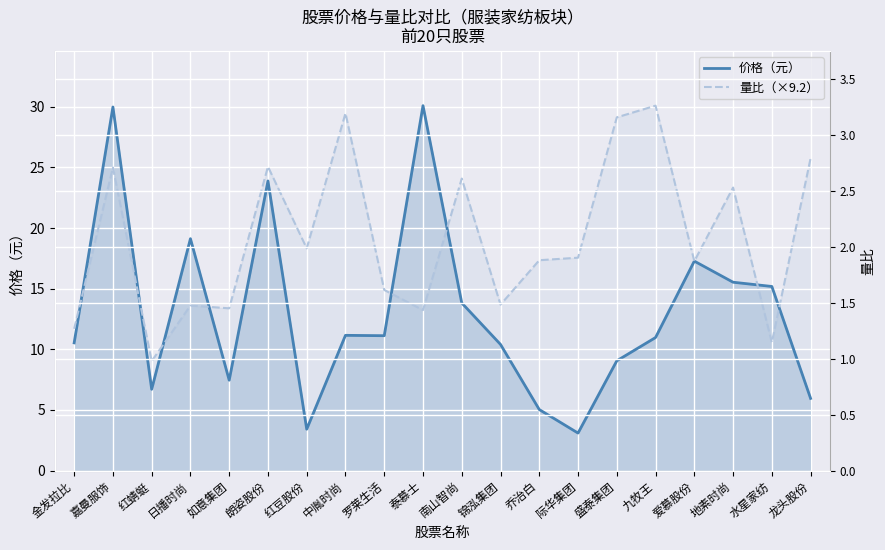

What is the label of the 16th point from the right?

如意集团